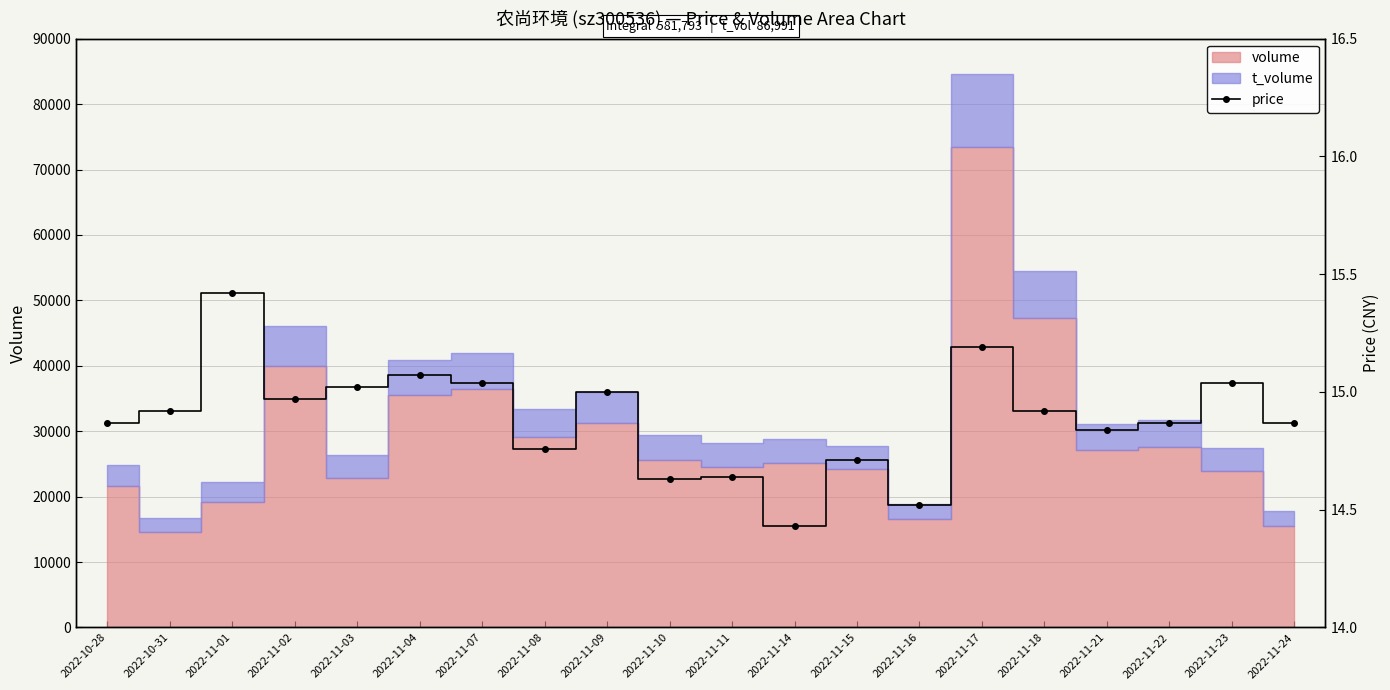

How many points are higher than both their immediate neighbors (excluding endpoints)?

7